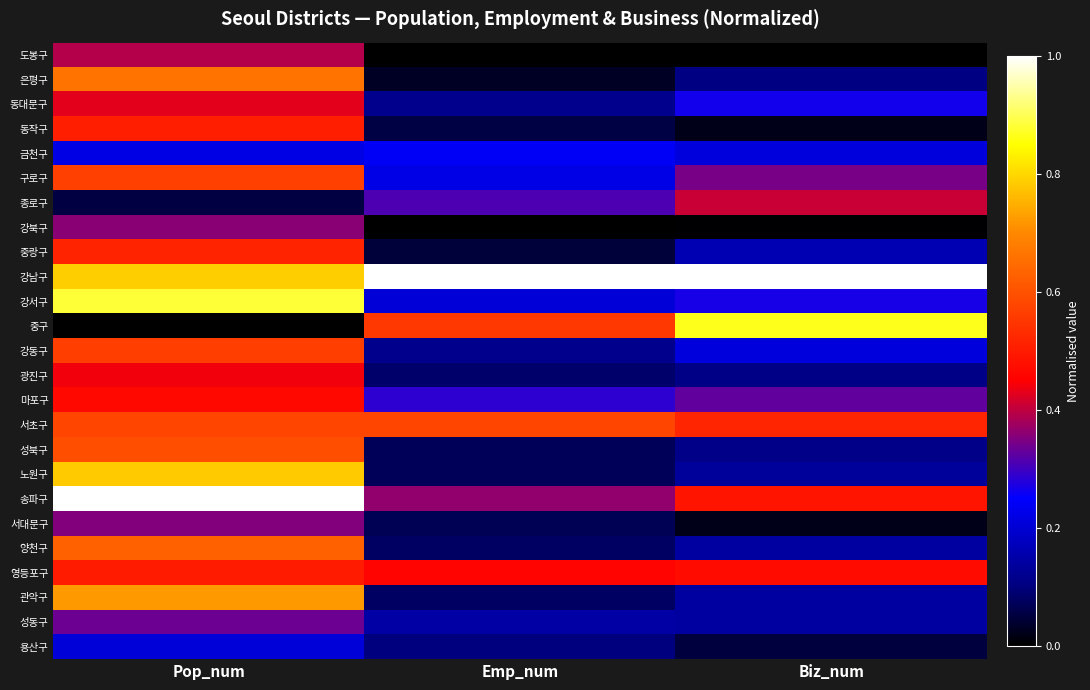

Between Biz_num and Emp_num, which is larger?

Biz_num